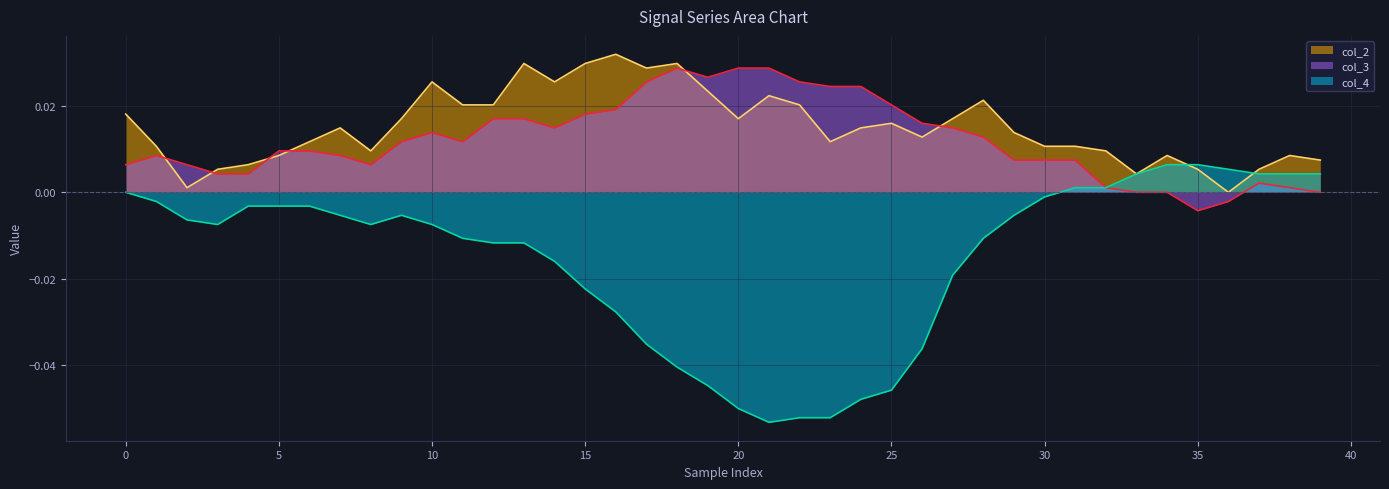

Which series changed the most between 11 and 30?

col_4